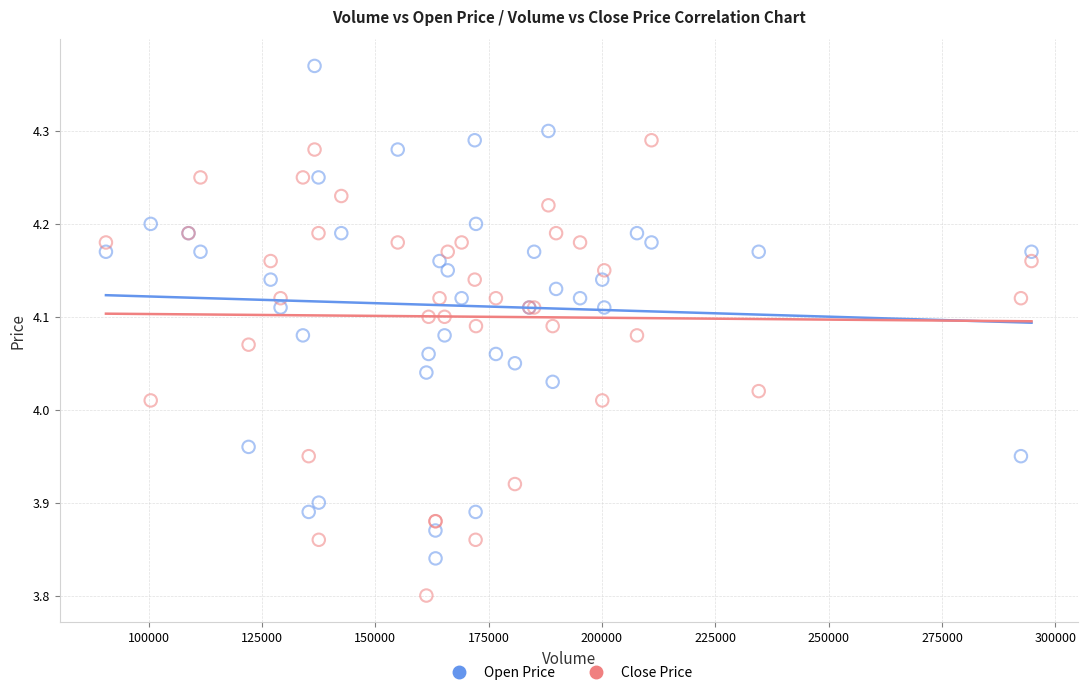

Which series has the largest Y range (max minus min)?

Open Price